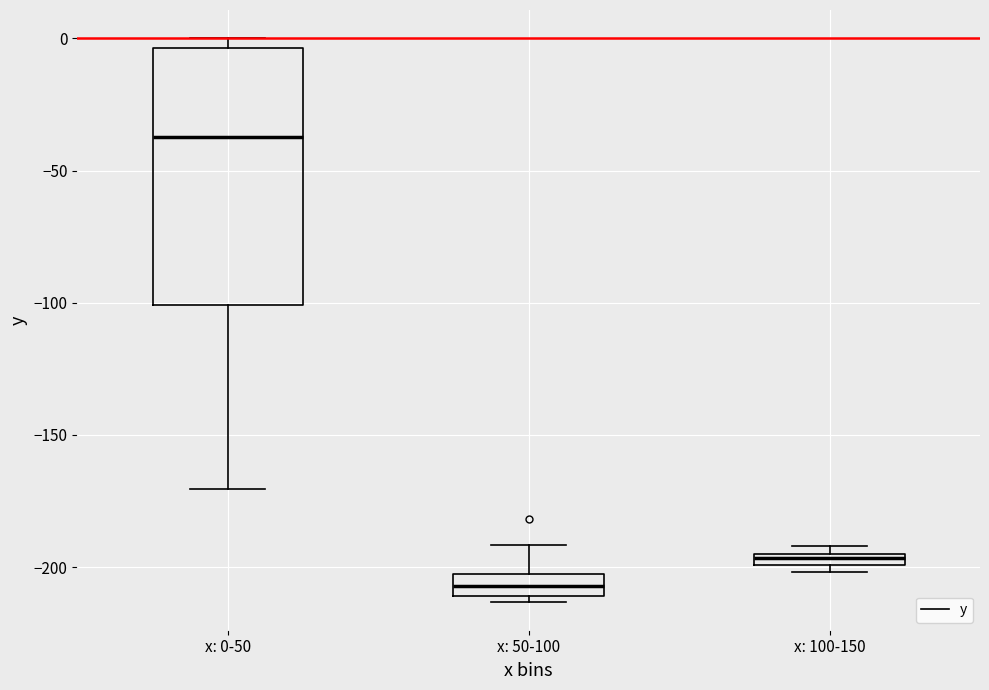

Which box's median line is the lowest?

x: 50-100